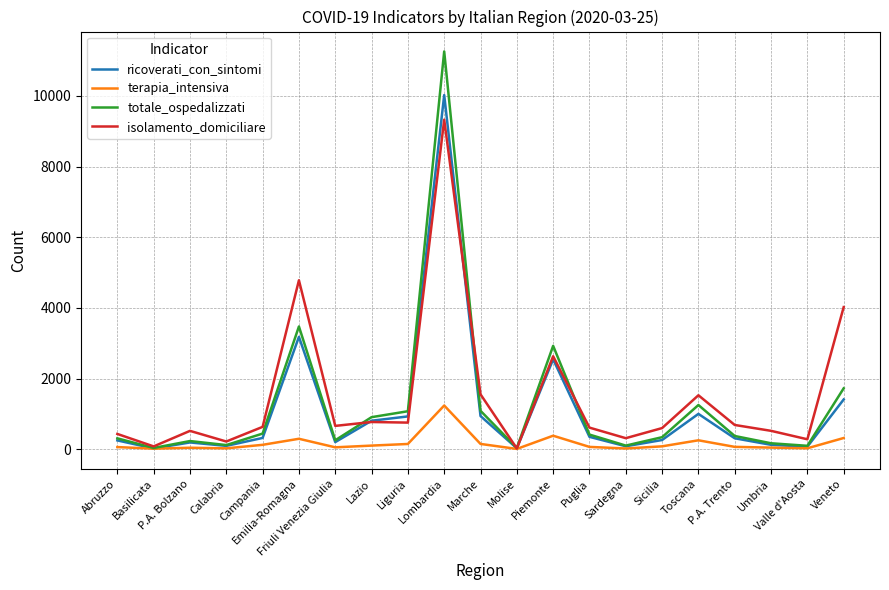

Is it true that isolamento_domiciliare equals 159 at Campania?

False